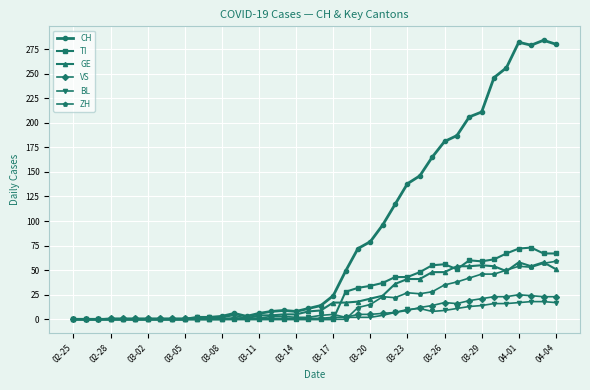

Which series ends up on top after the final intersection of BL and VS?

VS